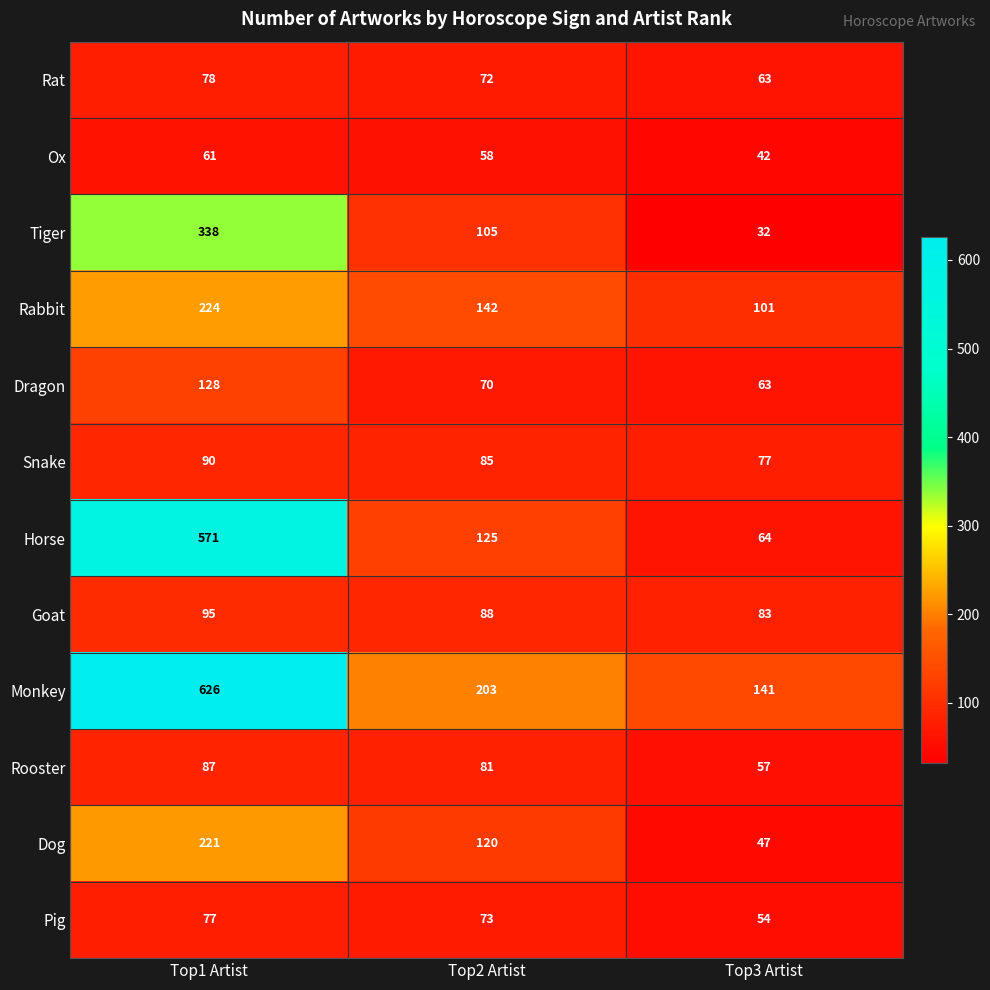

What is the maximum value for Goat?

95